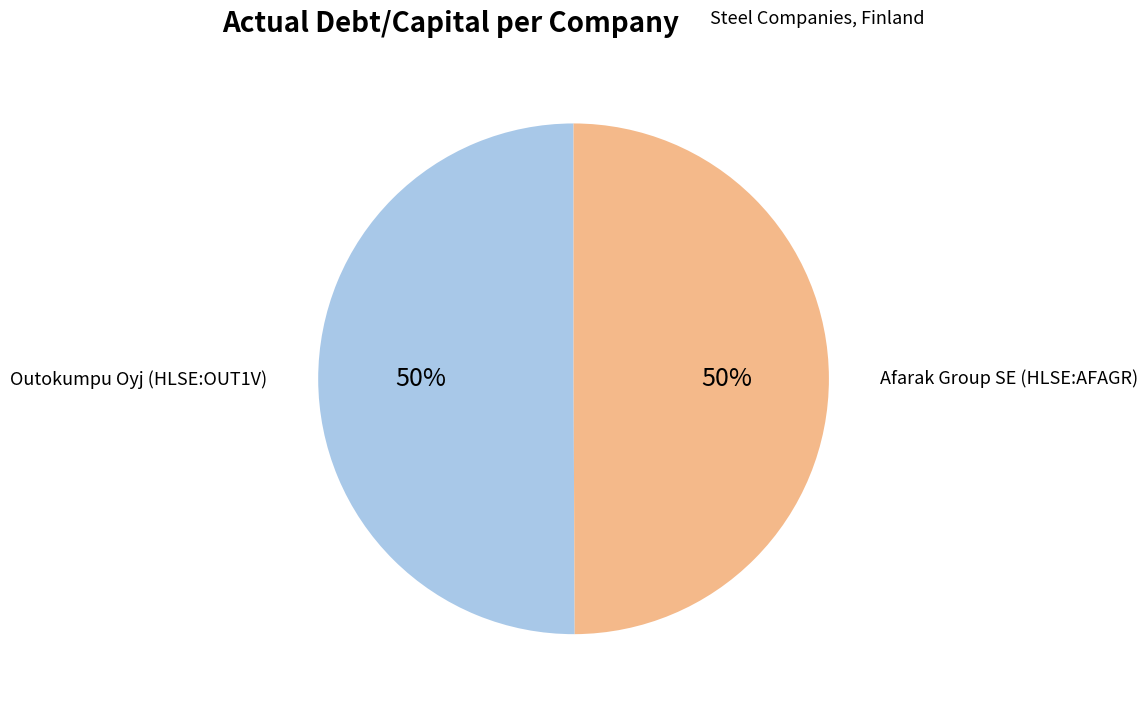

To the nearest percent, what percentage of the pie is Afarak Group SE (HLSE:AFAGR)?

50%